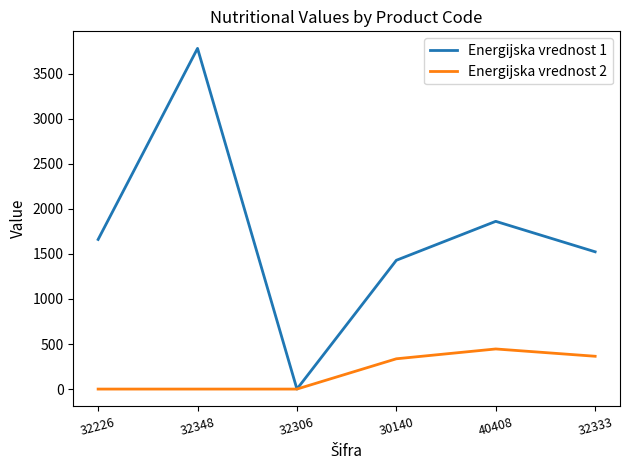

What is the difference between the maximum and minimum values in the Energijska vrednost 2 series?

445